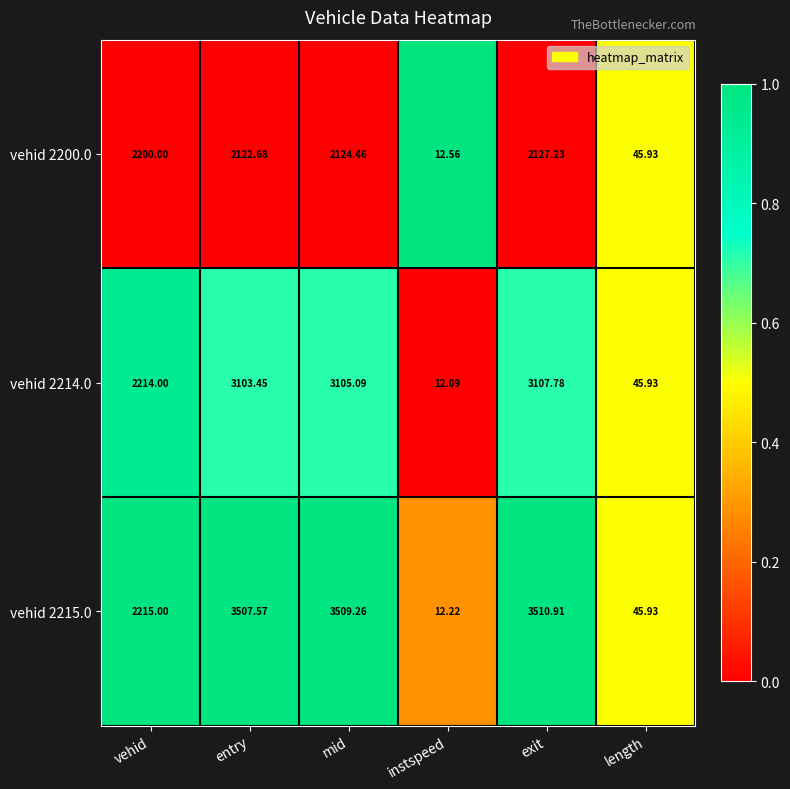

Where is vehid 2215.0 nearest to the value 1761?

vehid